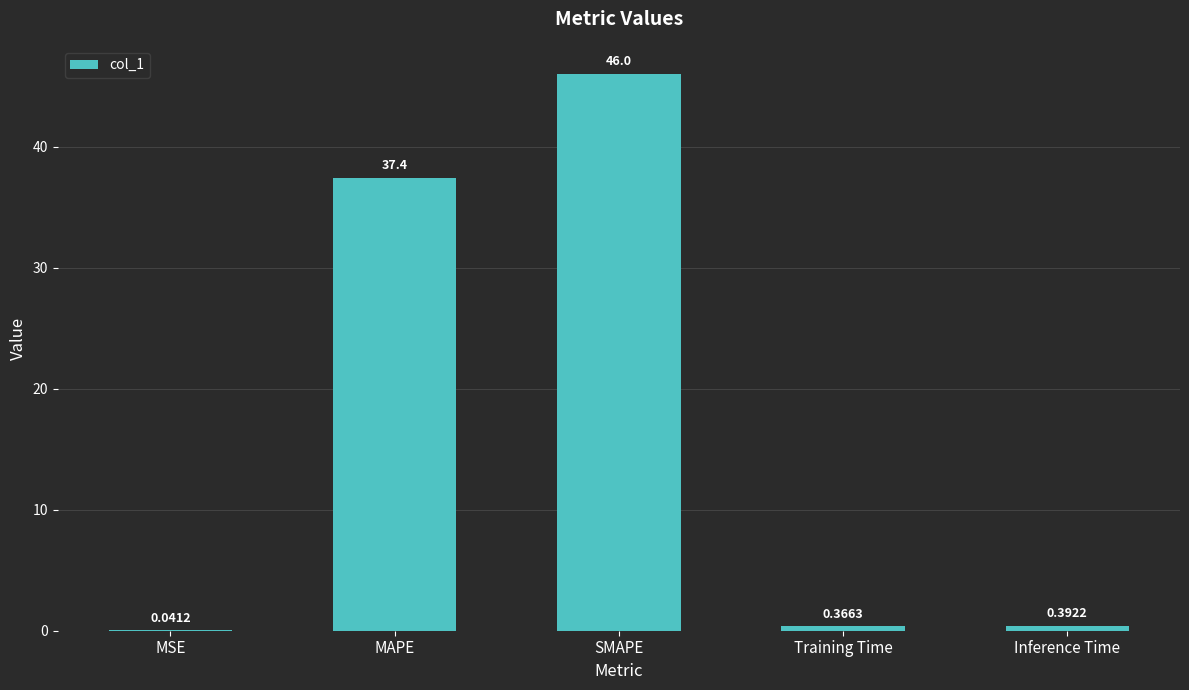

What is the sum of all values?

84.2